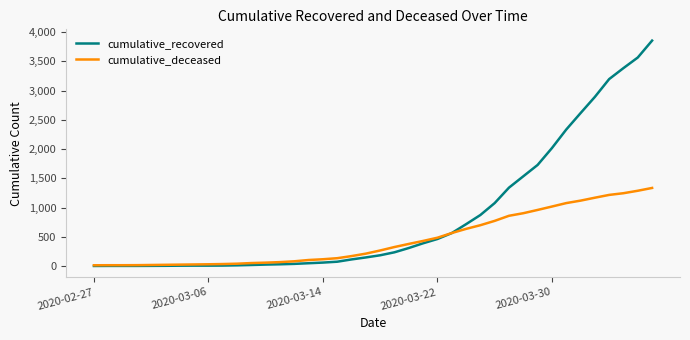

Which series has the largest range (max minus min)?

cumulative_recovered